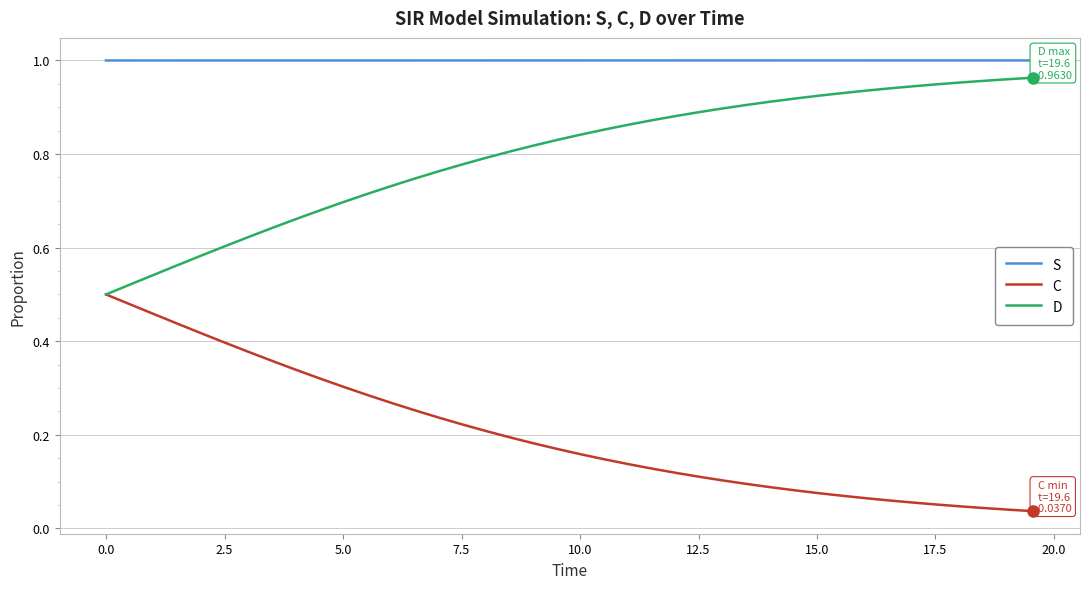

List the series in order of their overall mean, lowest first.

C, D, S